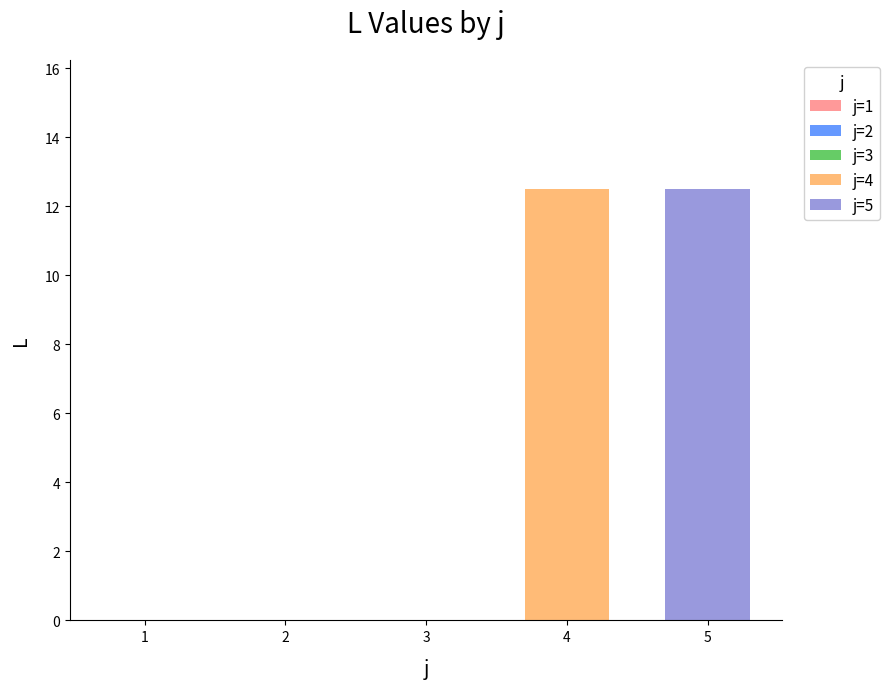

Does the chart contain stacked bars?

No